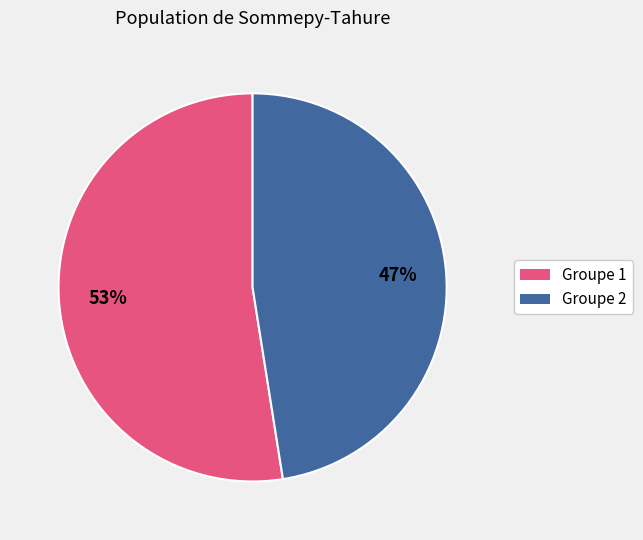

To the nearest percent, what is the average slice percentage?

50%